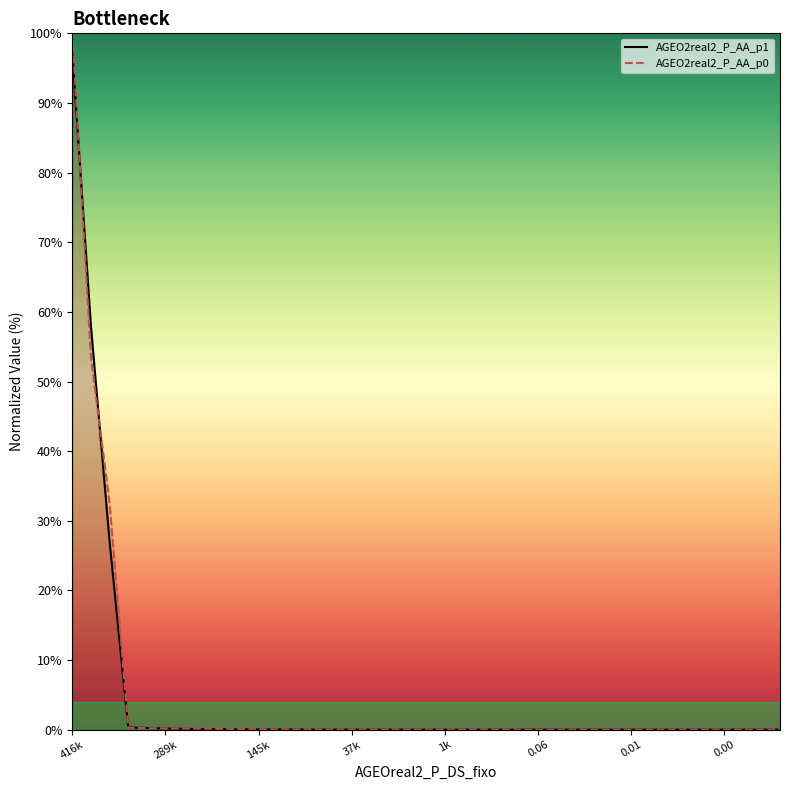

What is the maximum value shown in the chart?

100.0